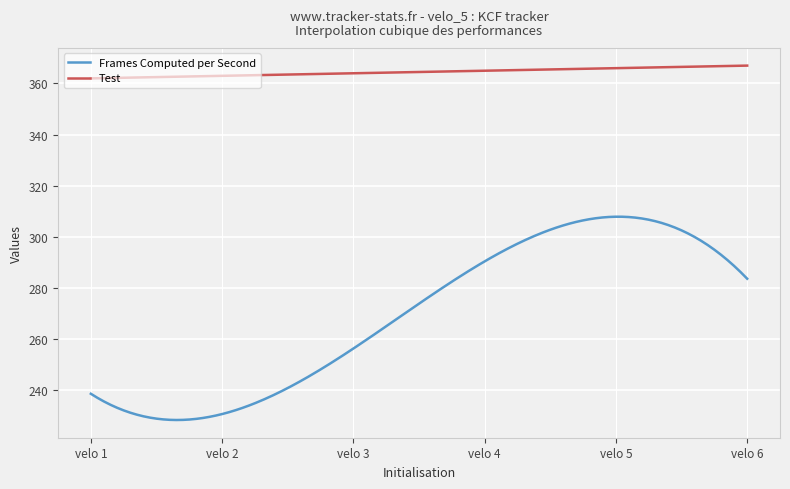

Which series has the largest total across all categories?

Test